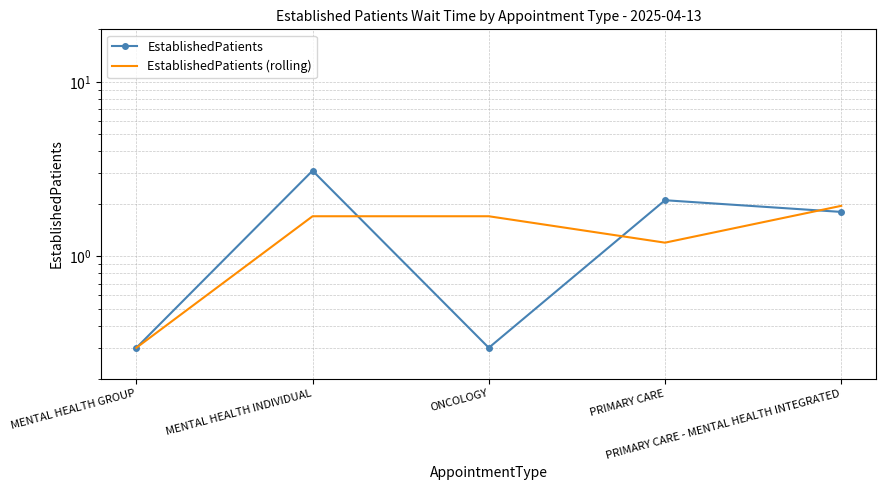

Reading left to right, extract all data points from this chart.

EstablishedPatients: 0.3	3.1	0.3	2.1	1.8
EstablishedPatients (rolling): 0.3	1.7	1.7	1.2	2.0